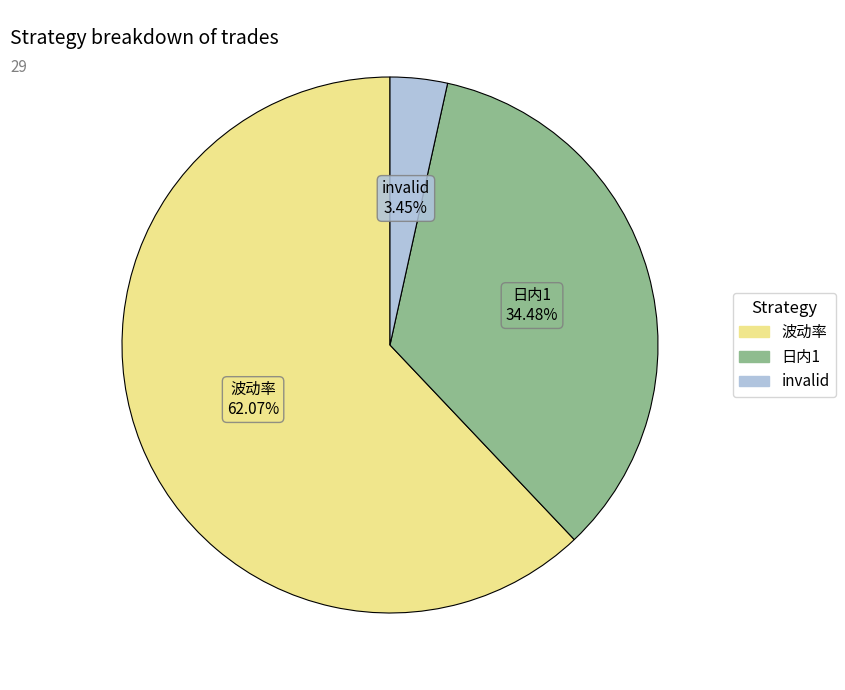

What is the largest slice in the pie chart?

波动率